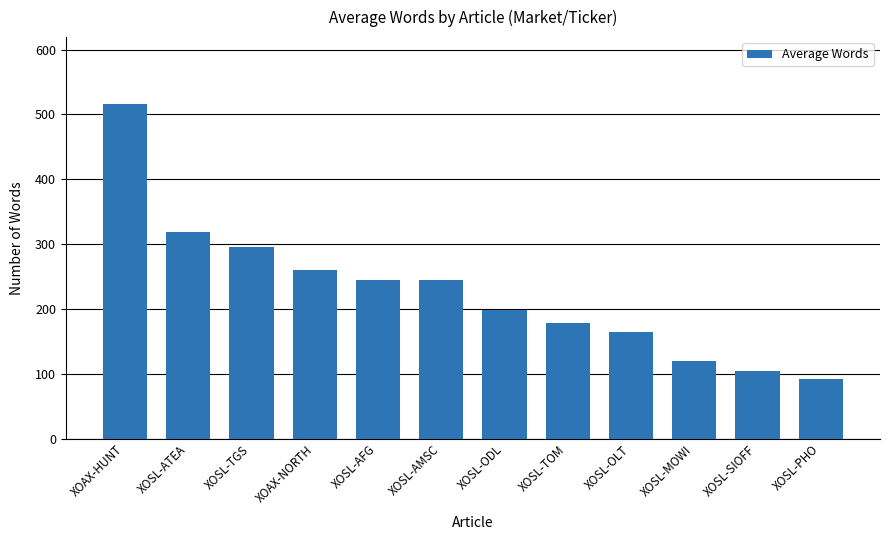

What is the difference between the values at XOSL-ATEA and XOSL-AMSC?

75